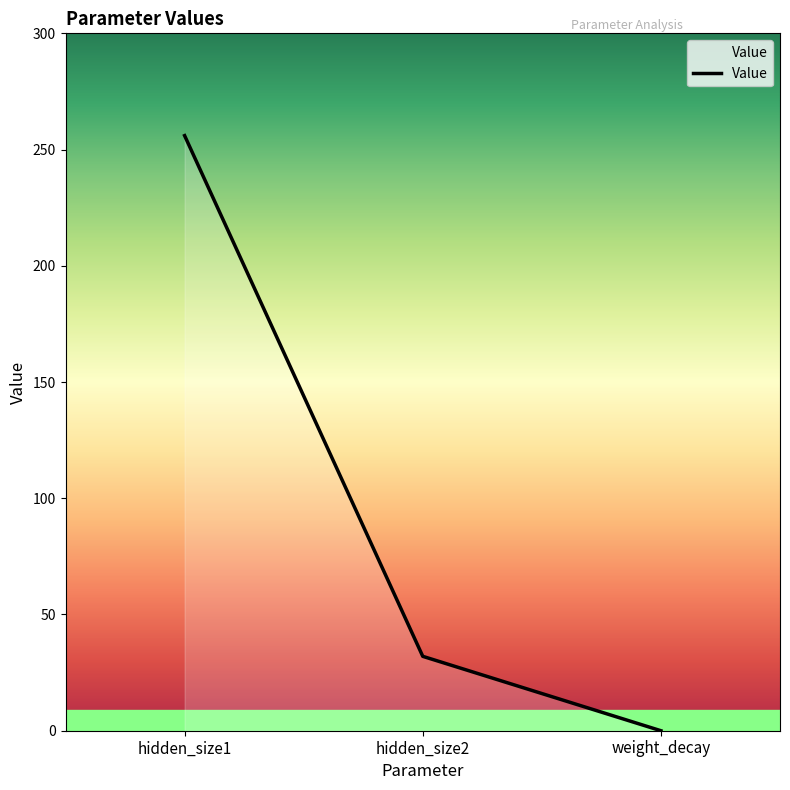

What position from the right is hidden_size2?

2